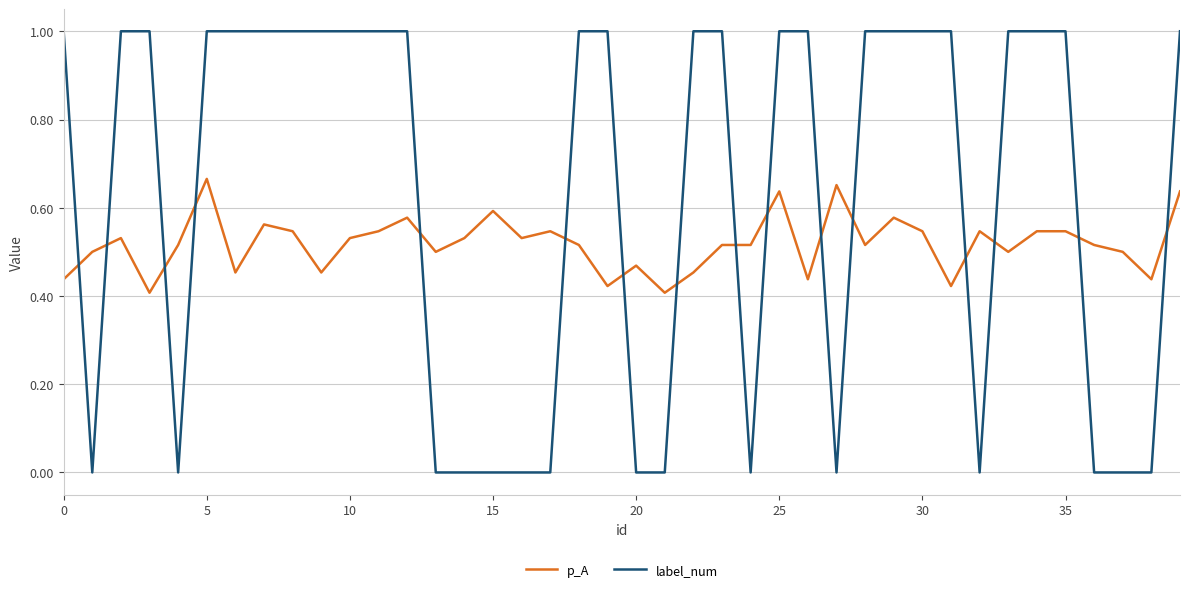

Which series has the largest total across all categories?

label_num